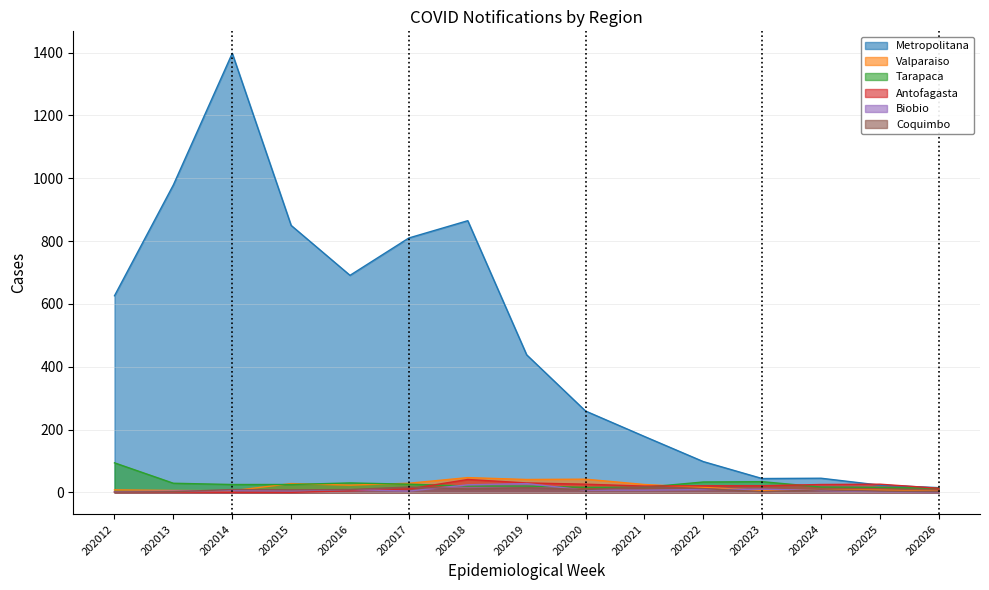

At which category does Tarapaca reach its first local peak?

202016